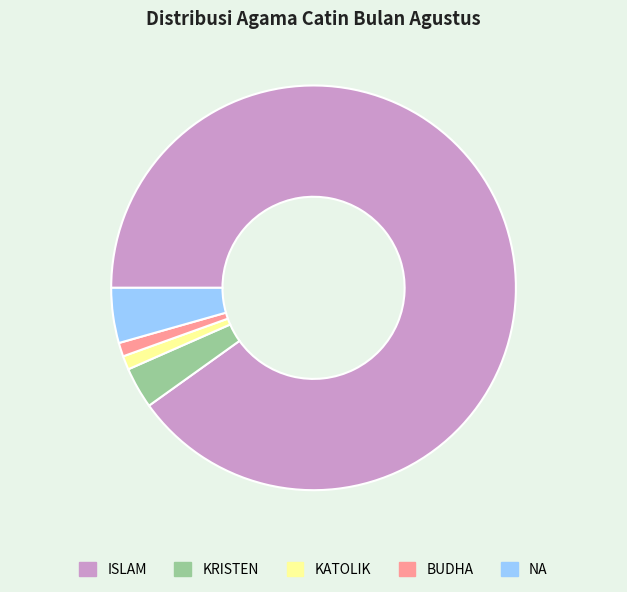

What is the largest slice in the pie chart?

ISLAM